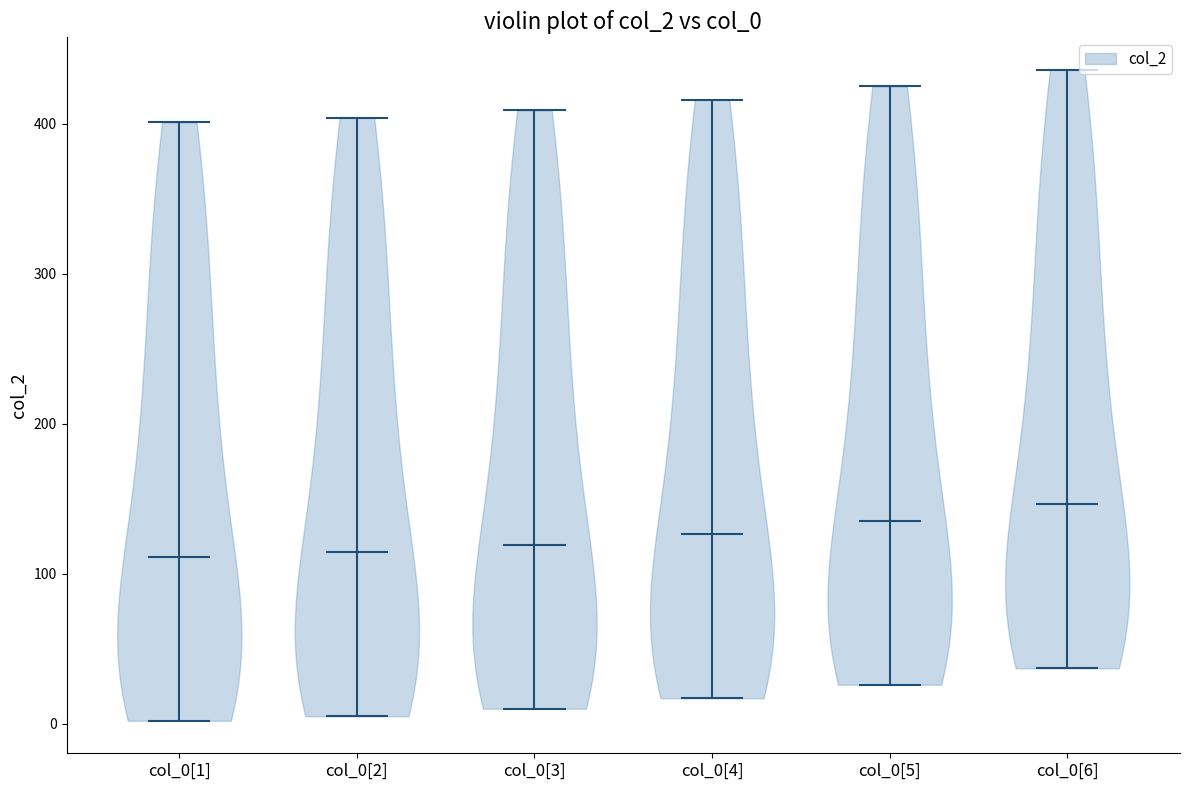

Reading left to right, read every violin against the y-axis: where its median line is, and the lowest and highest points it reaches. The values are not printed on the chart, so give them approximately, as read against the axis.

col_0[1]: median line 110, lowest point 0, highest point 400
col_0[2]: median line 110, lowest point 10, highest point 400
col_0[3]: median line 120, lowest point 10, highest point 410
col_0[4]: median line 130, lowest point 20, highest point 420
col_0[5]: median line 140, lowest point 30, highest point 430
col_0[6]: median line 150, lowest point 40, highest point 440